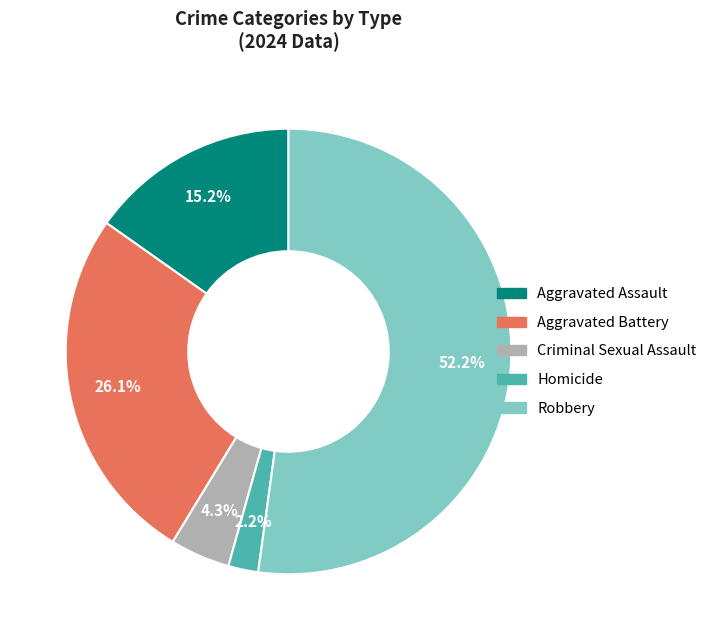

What is the ratio of the value at Aggravated Assault to the value at Robbery?

0.3